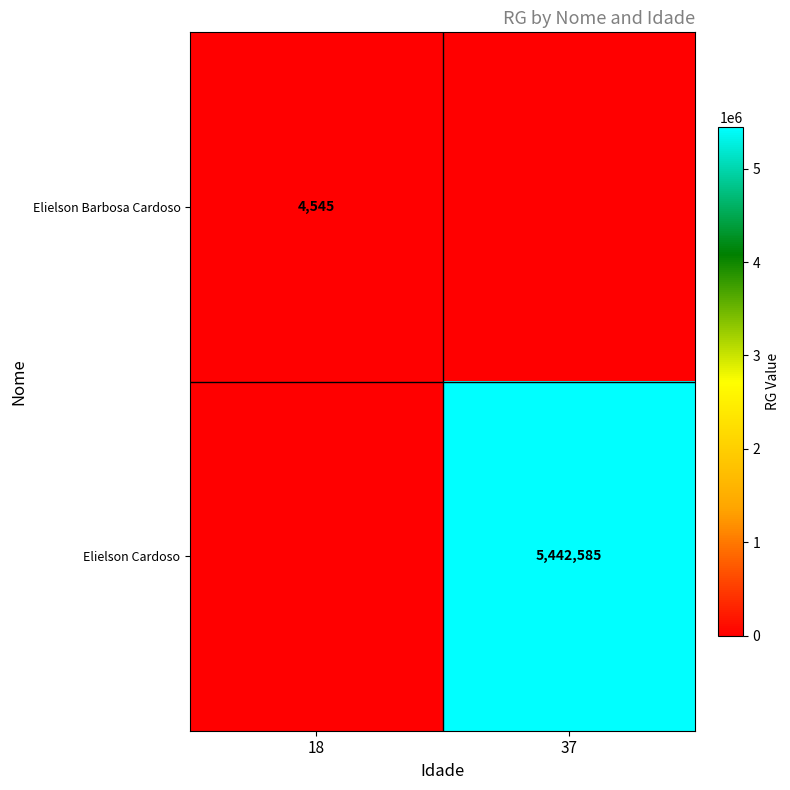

Is it true that Elielson Cardoso equals 5442585 at 37?

True